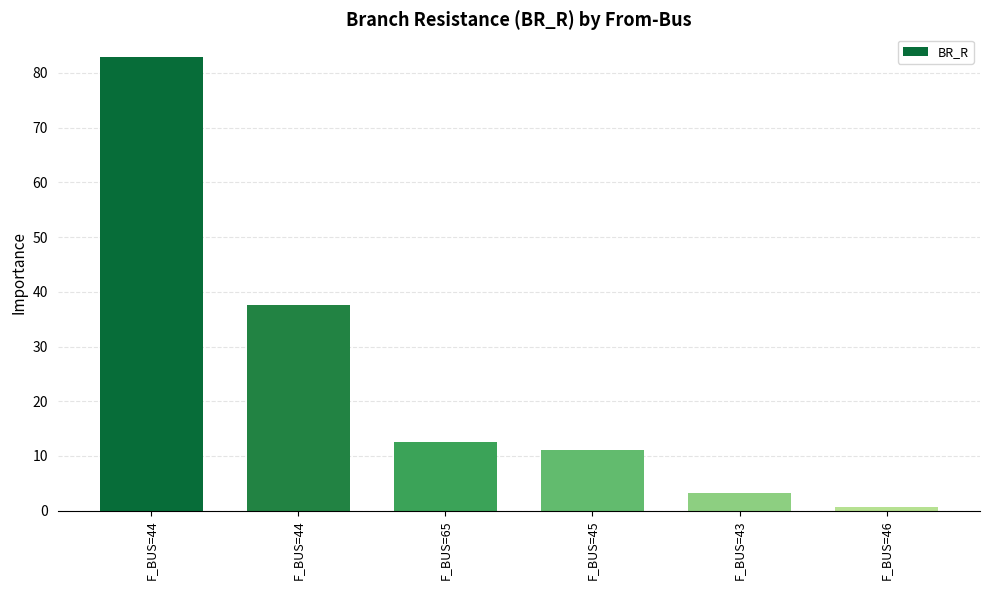

True or false: the data shows 45.4 at F_BUS=44.

False